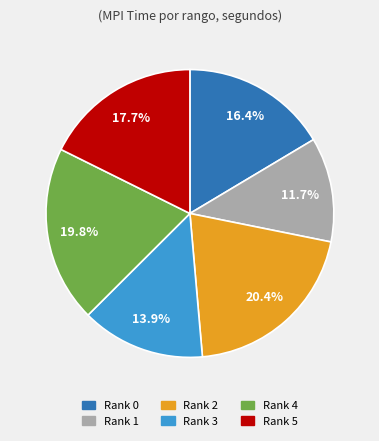

What percentage is the Rank 5 slice, to the nearest percent?

18%